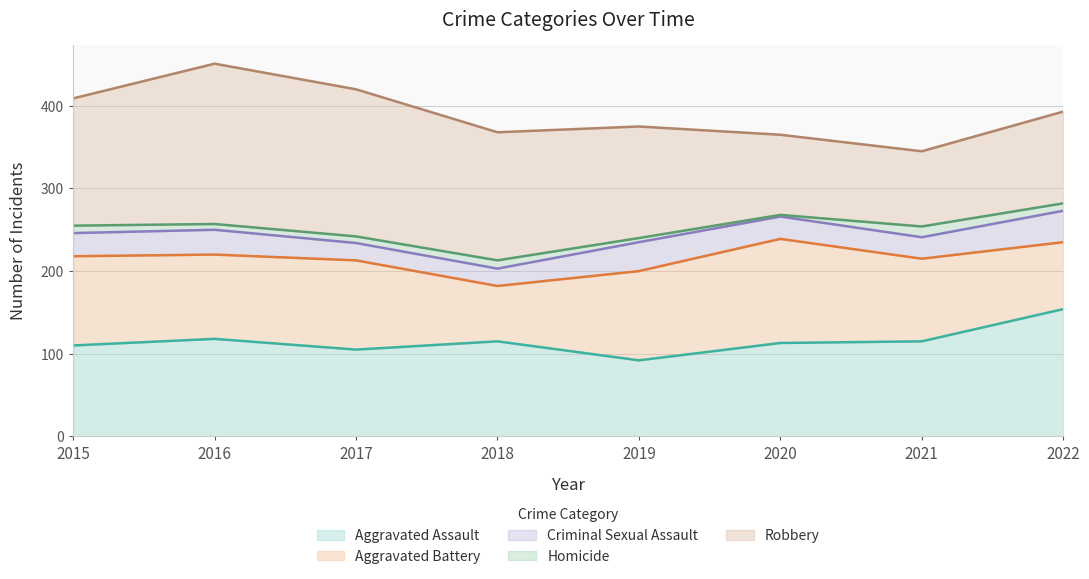

True or false: Criminal Sexual Assault and Aggravated Assault intersect in this chart.

False